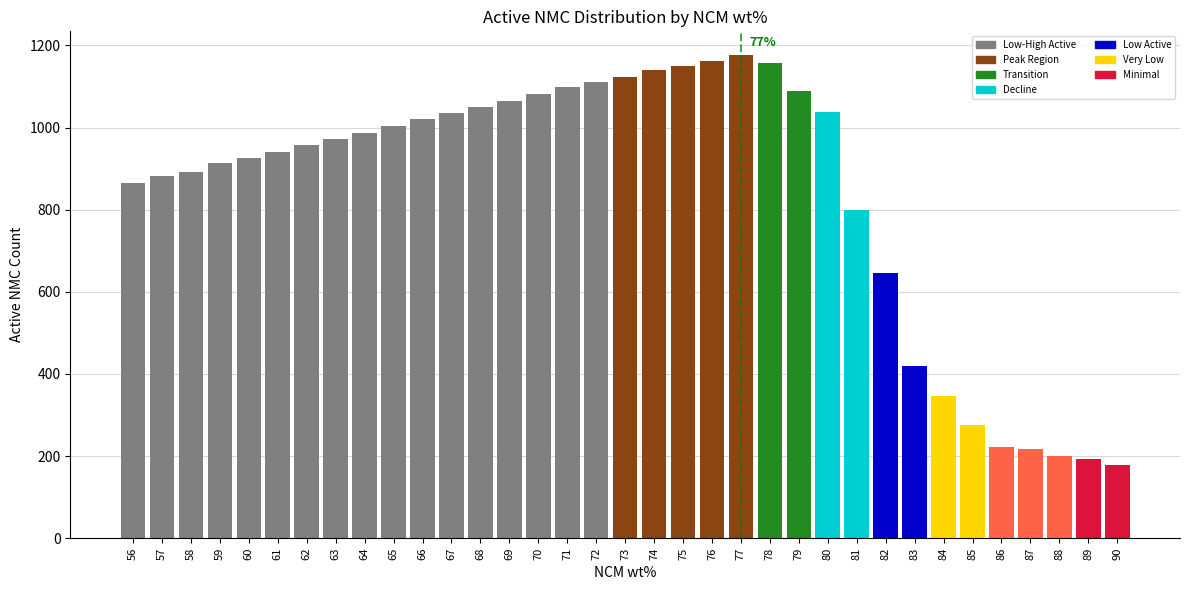

Approximately how many times larger is the value at 69 compared to 70?

1.0